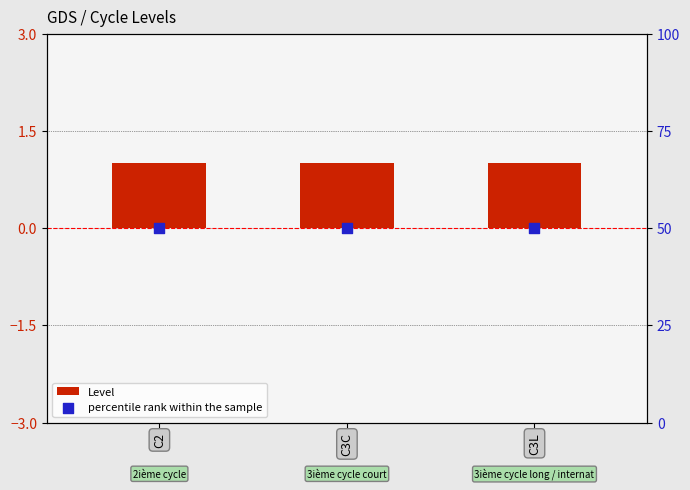

Which series reaches the minimum Y coordinate?

Level